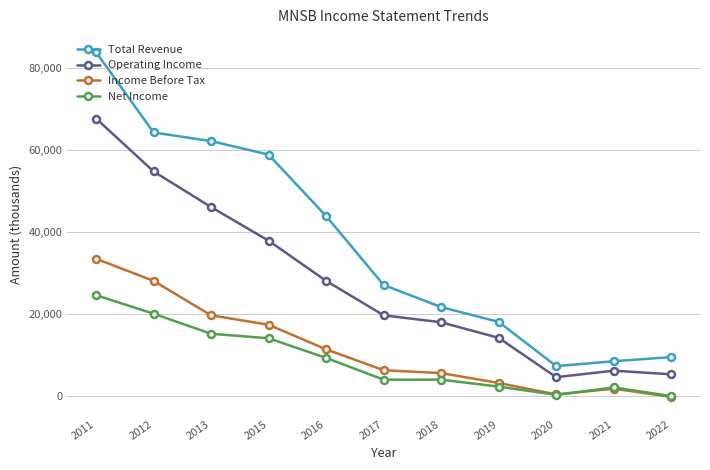

At which label does Income Before Tax first exceed 6200?

2011